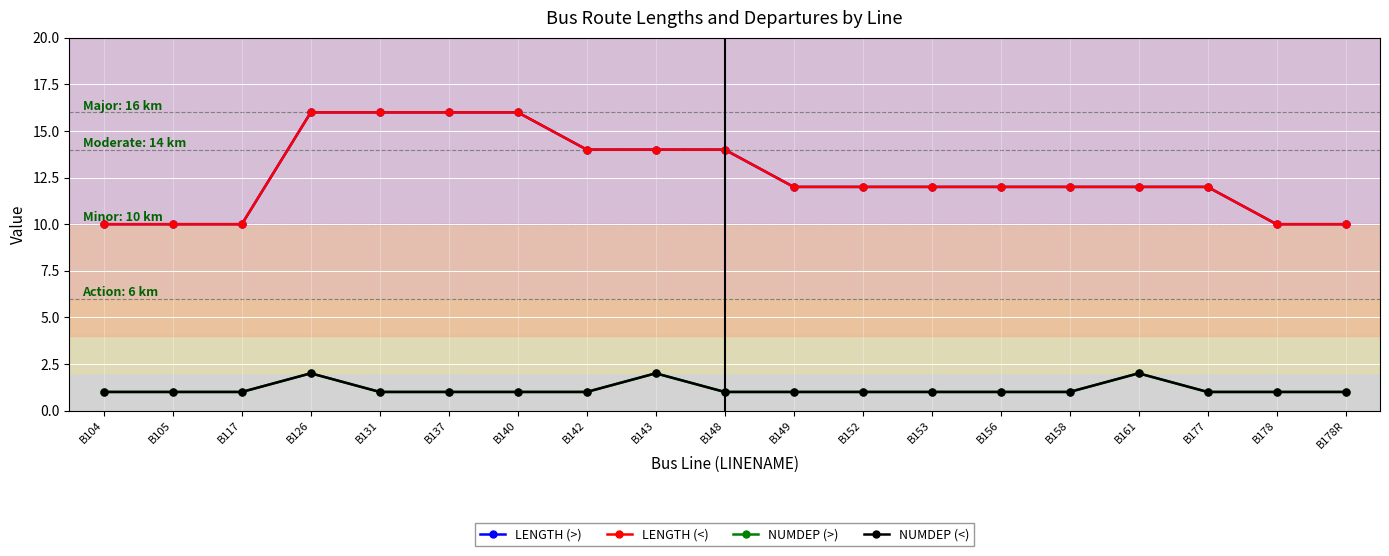

The LENGTH (>) series shows 12 at B158. True or false?

True